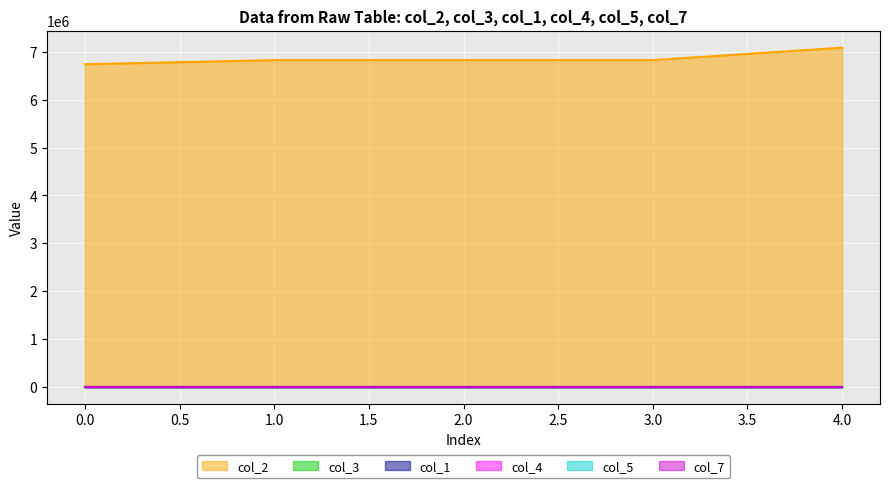

What is the value of the col_2 point at the 2nd from the left?

6825600.0